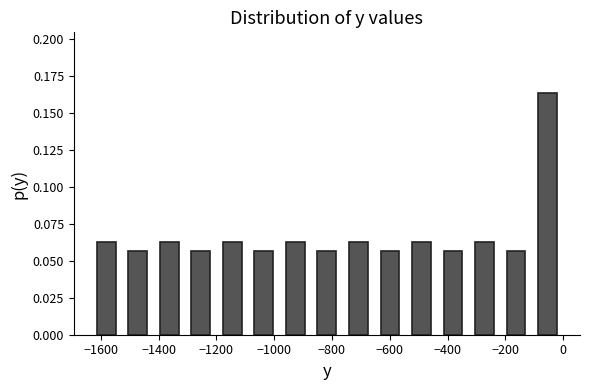

Reading left to right, transcribe this chart: for each bar, give the range it covers on the x-axis and its height. Neither the bar edges nor the heights are printed on the chart, so give them approximately, as read against the axes.

-1640 to -1520: 0.065
-1520 to -1420: 0.055
-1420 to -1300: 0.065
-1300 to -1200: 0.055
-1200 to -1080: 0.065
-1080 to -980: 0.055
-980 to -880: 0.065
-880 to -760: 0.055
-760 to -660: 0.065
-660 to -540: 0.055
-540 to -440: 0.065
-440 to -320: 0.055
-320 to -220: 0.065
-220 to -100: 0.055
-100 to 0: 0.165